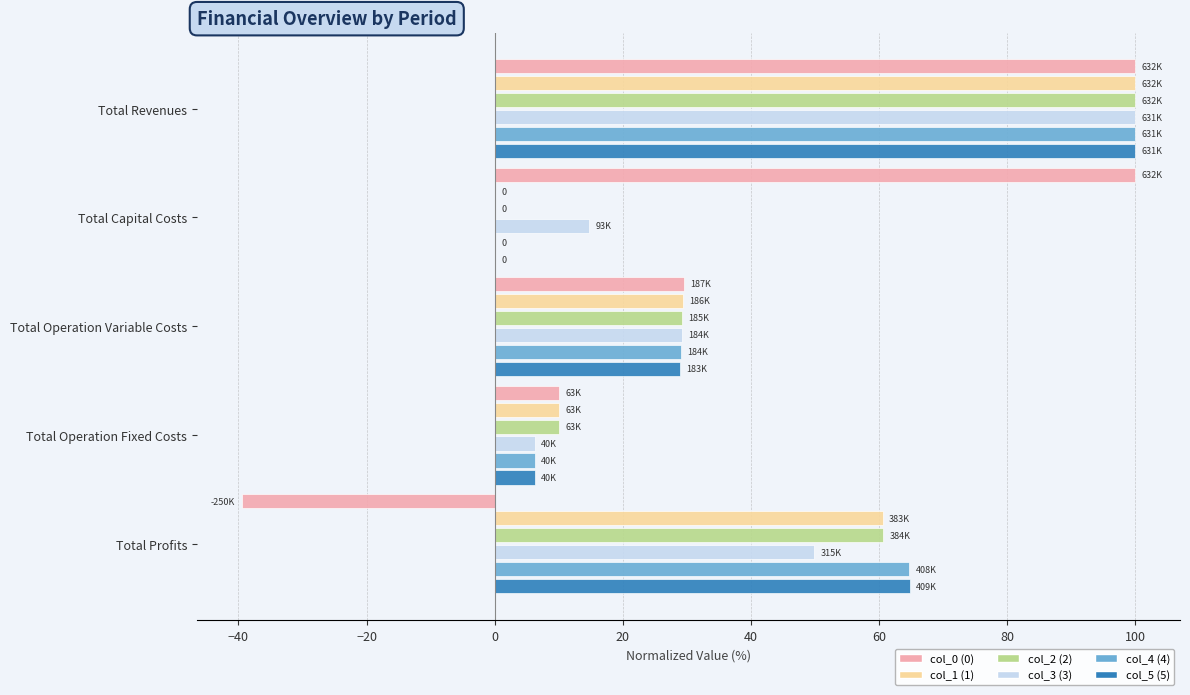

What is the sum of all col_2 (2) values?

200.0